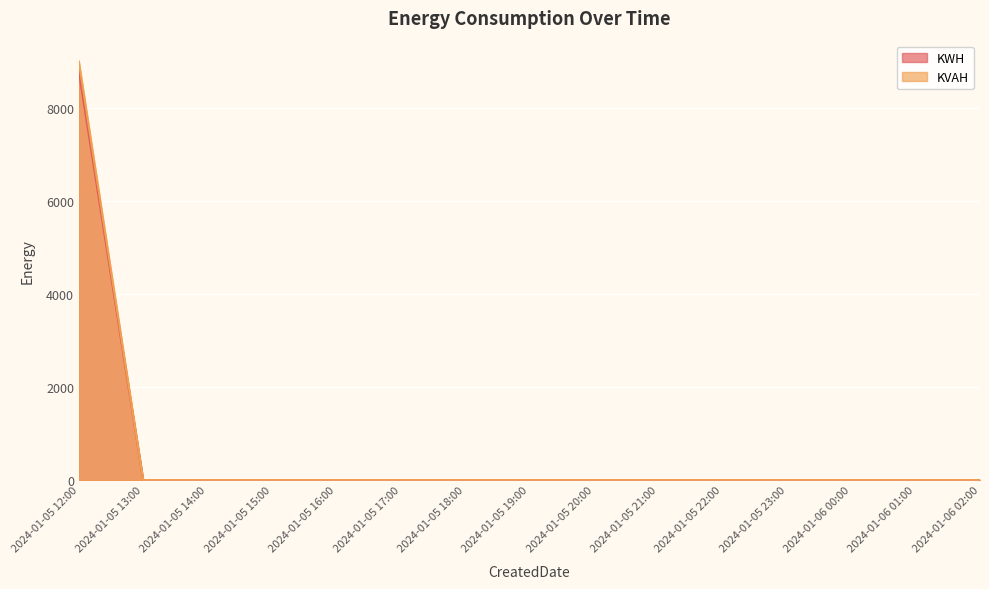

The KVAH series shows -4244.4 at 2024-01-05 20:00. True or false?

False